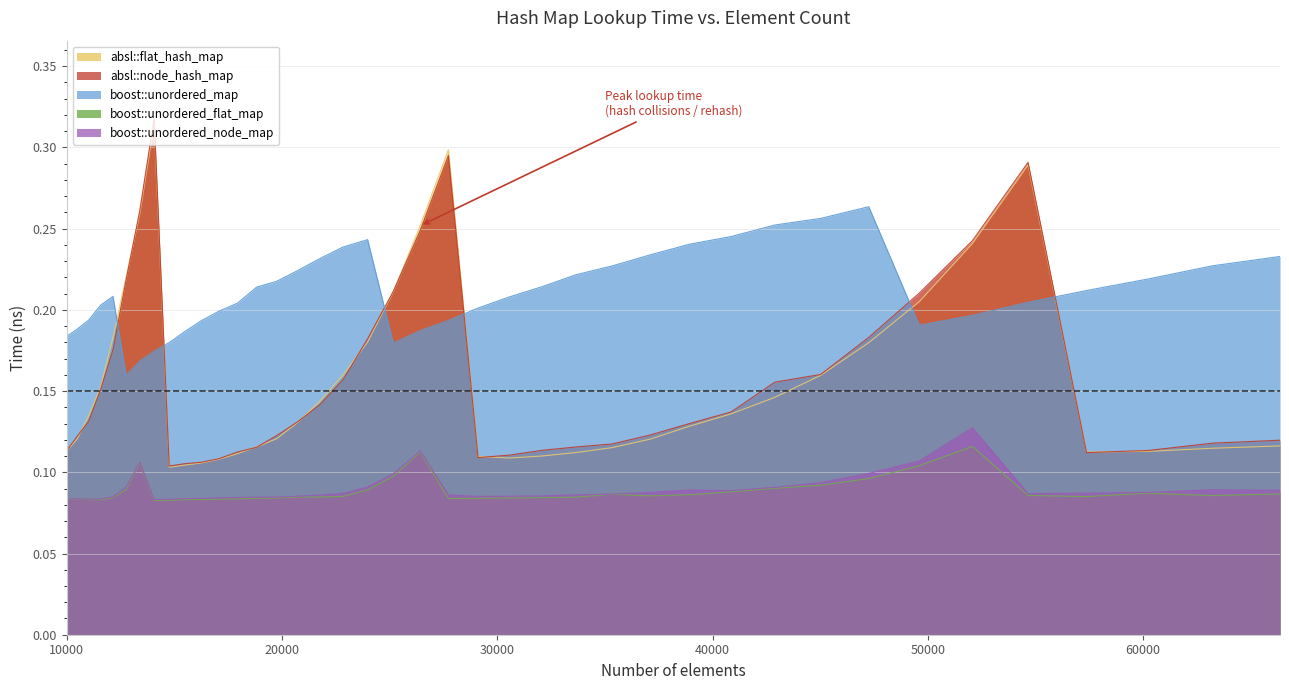

In absl::flat_hash_map, how many points are higher than both neighbors (excluding endpoints)?

3